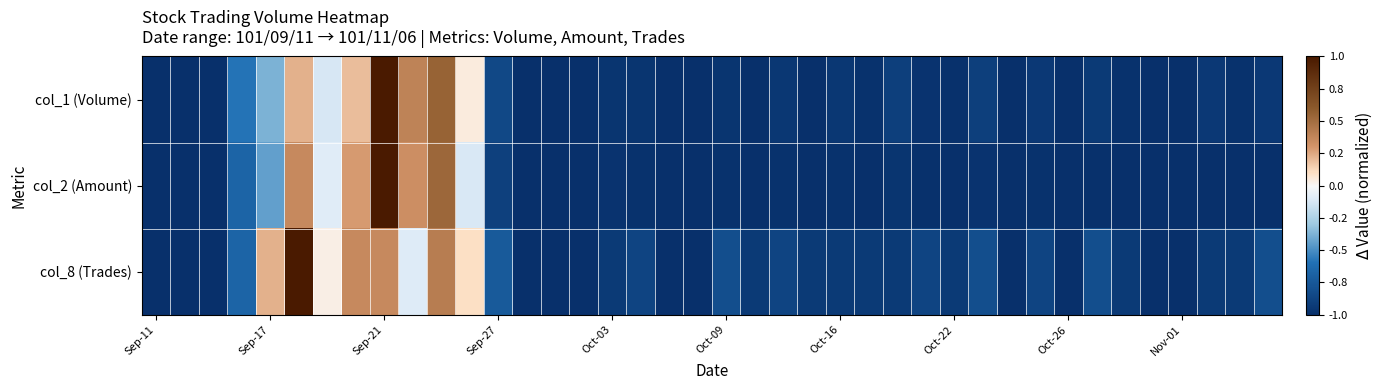

Which series has the largest total across all categories?

col_8 (Trades)